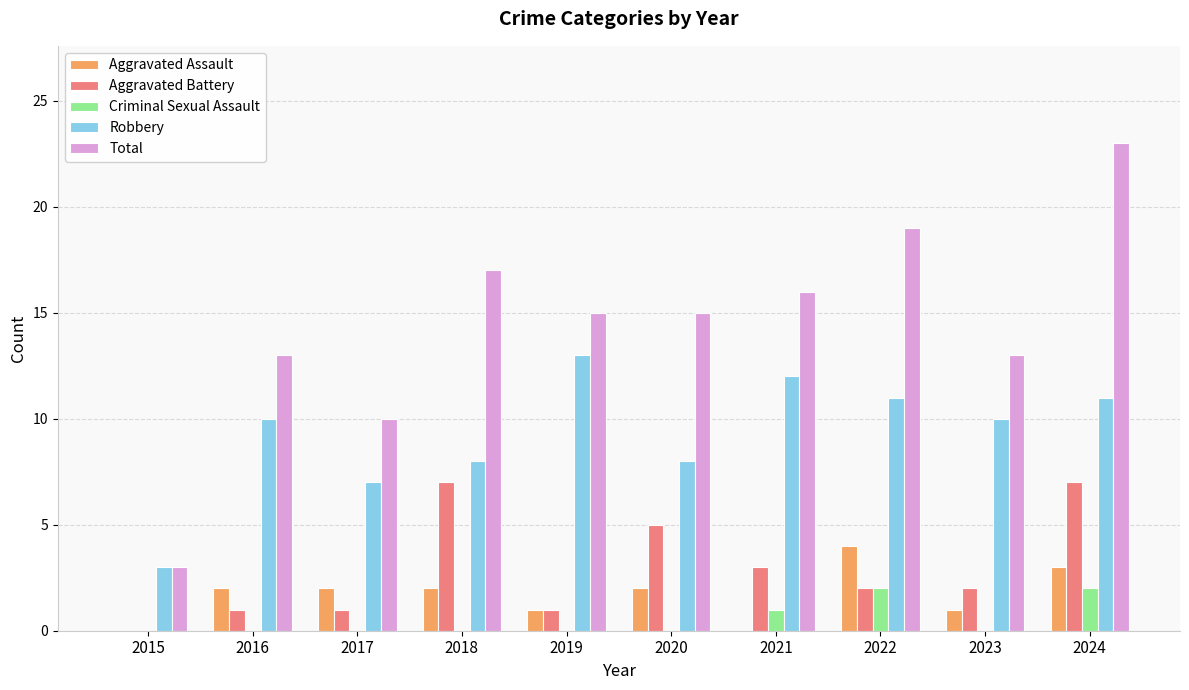

Read the Total value at 2024.

23